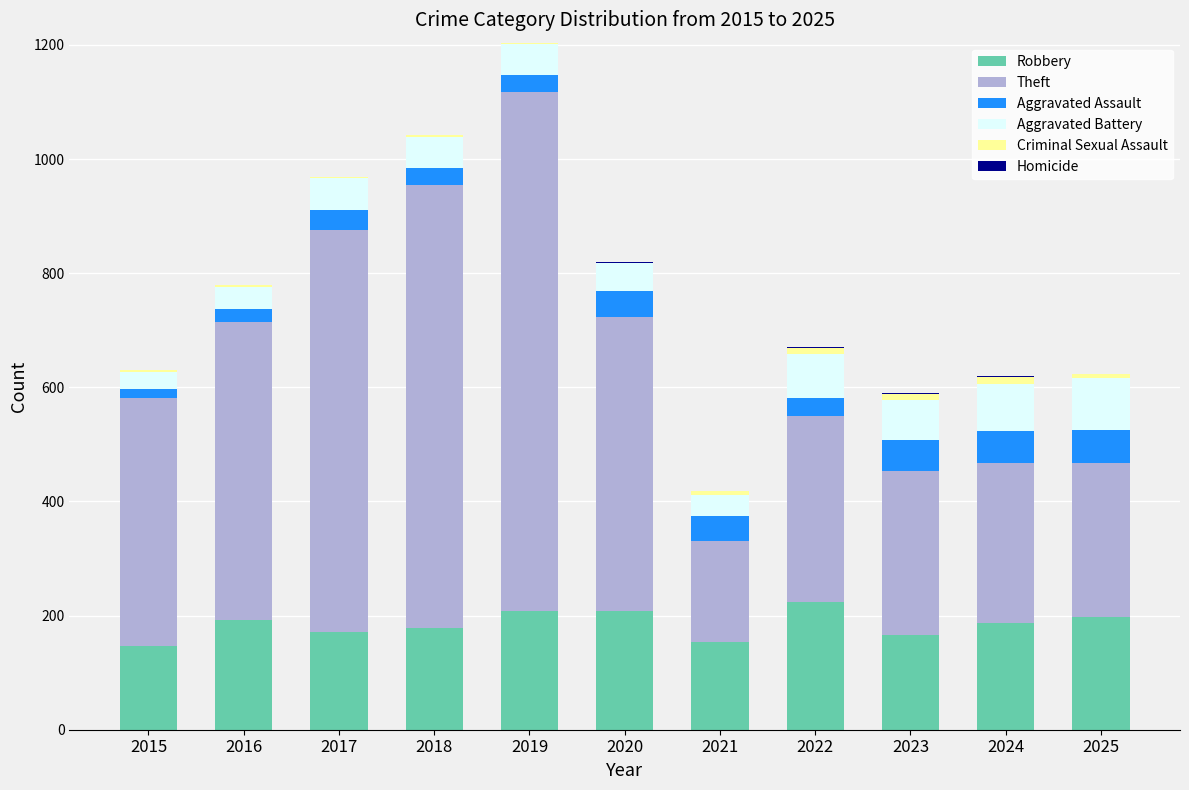

Is it true that Robbery equals 166 at 2023?

True